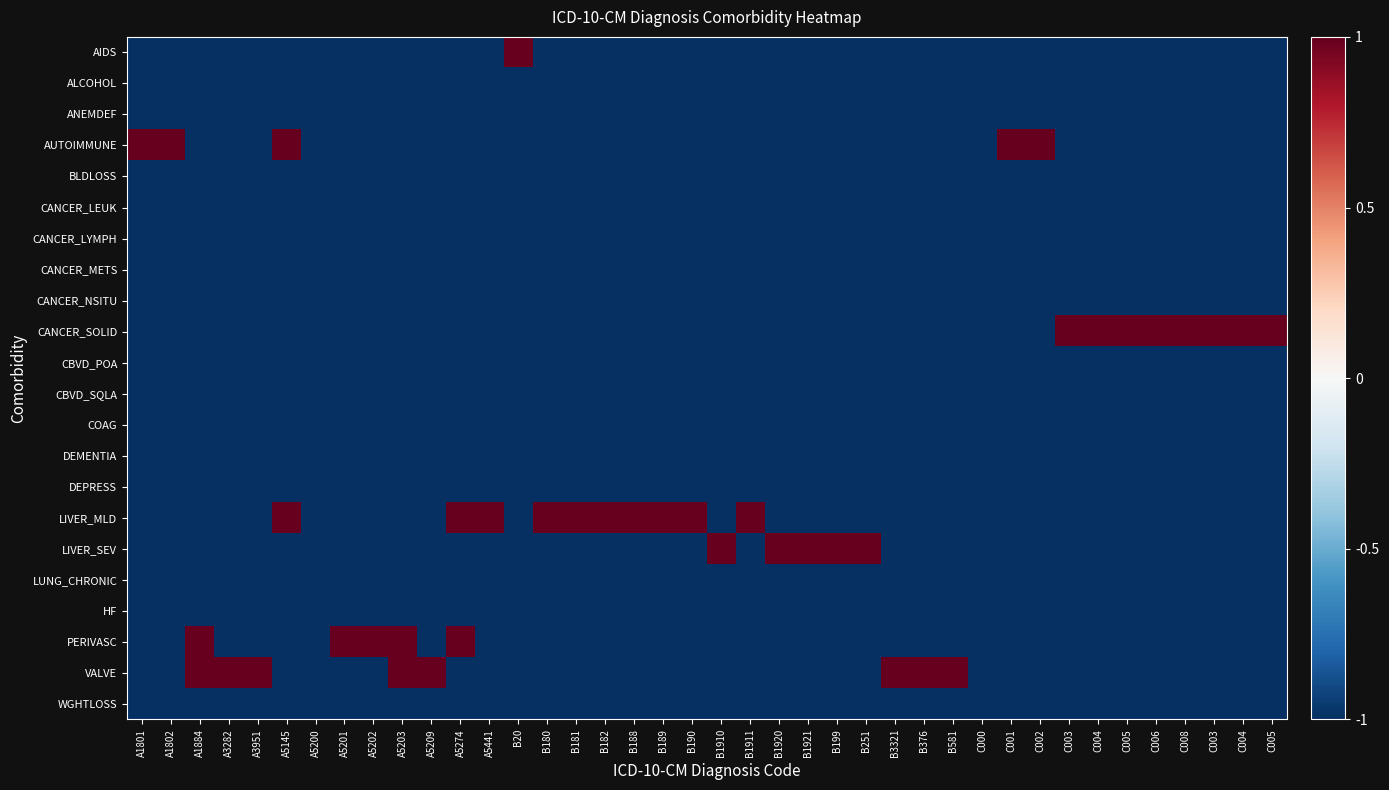

Between A5441 and C004, which is larger?

A5441